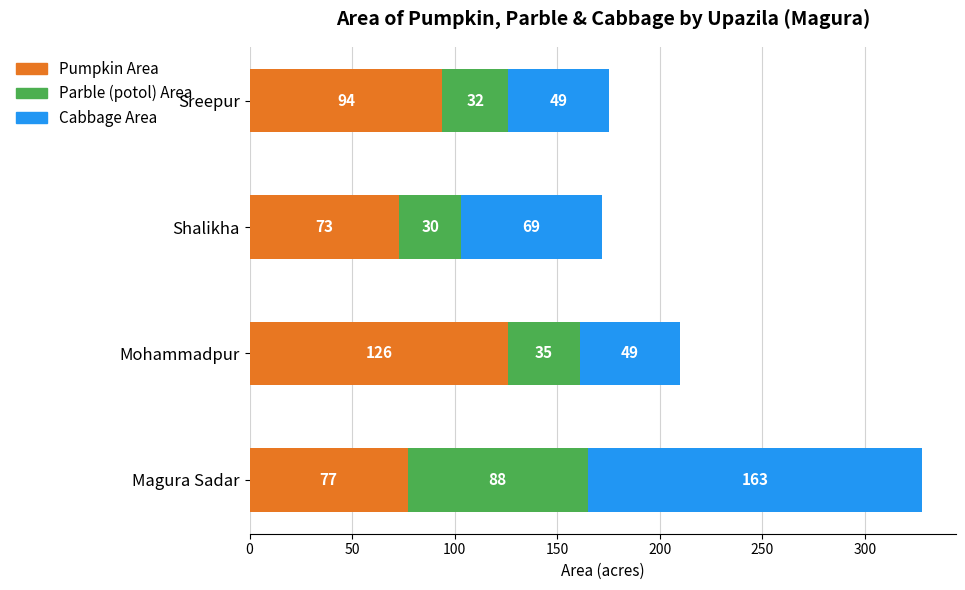

The value of Pumpkin Area at Sreepur is 94. True or false?

True